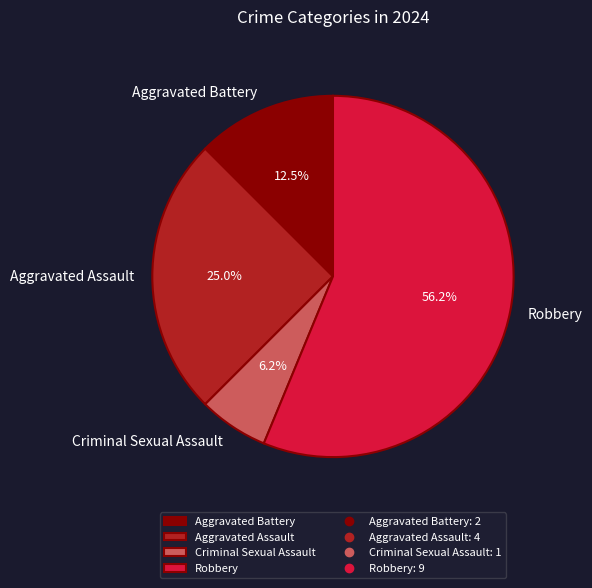

To the nearest percent, what is the difference between the Robbery and Aggravated Battery slice percentages?

44%